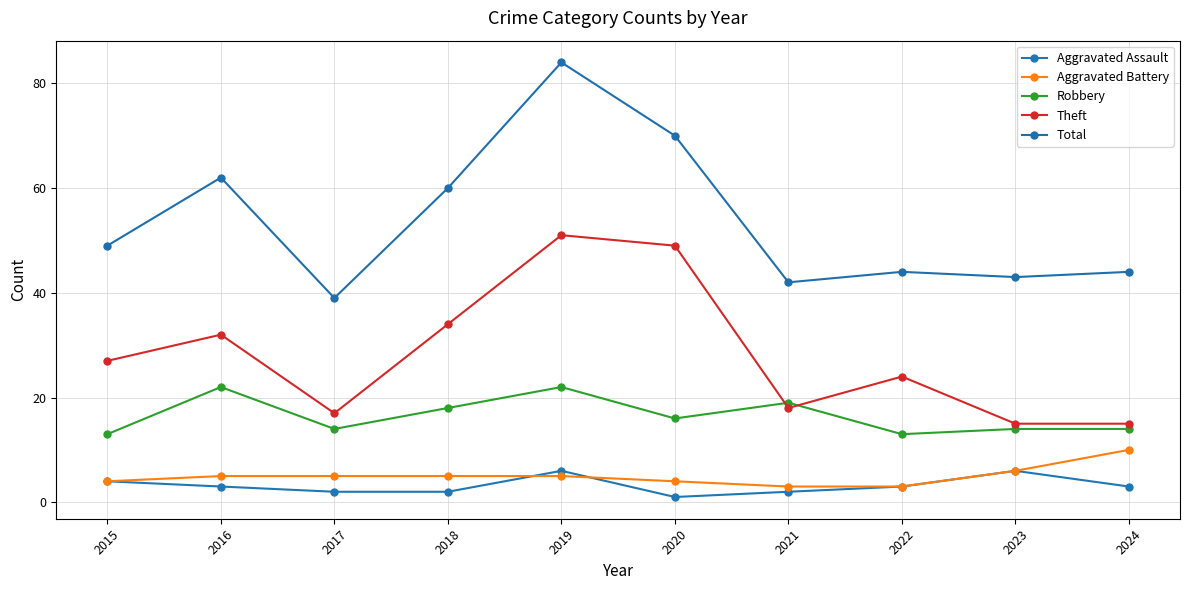

Which series has the largest range (max minus min)?

Total